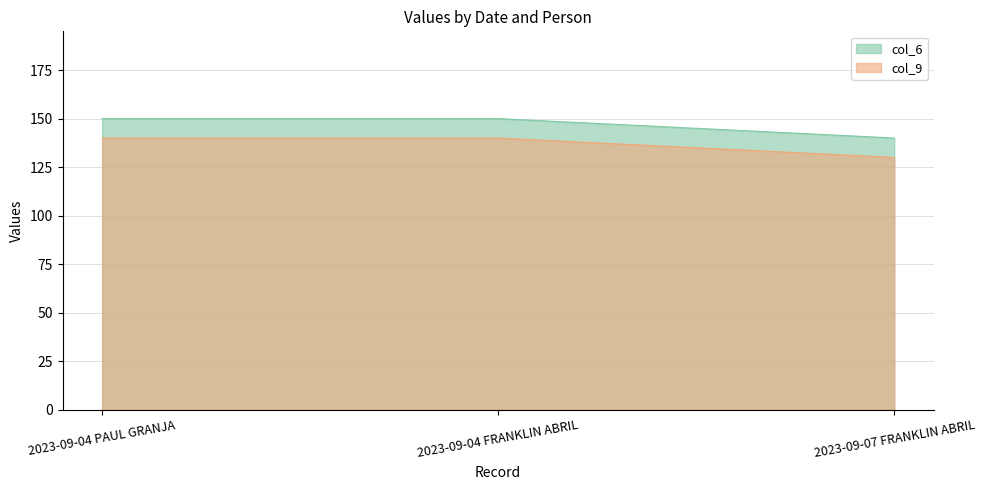

What is the difference between the maximum and minimum values in the col_6 series?

10